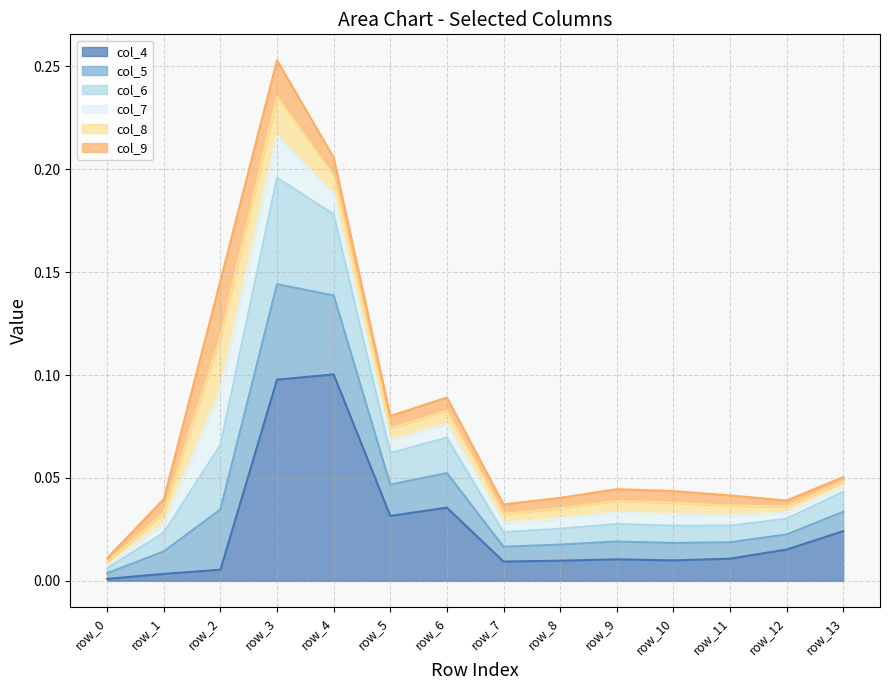

At which category is the sum across all series the highest?

row_3